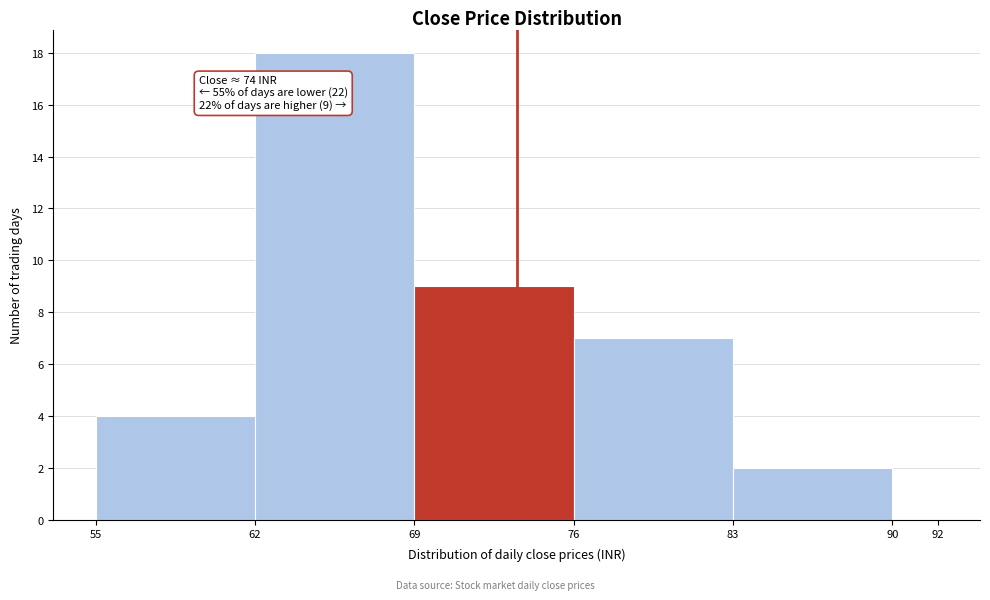

Over which range of the x-axis is the bar tallest?

62 to 69